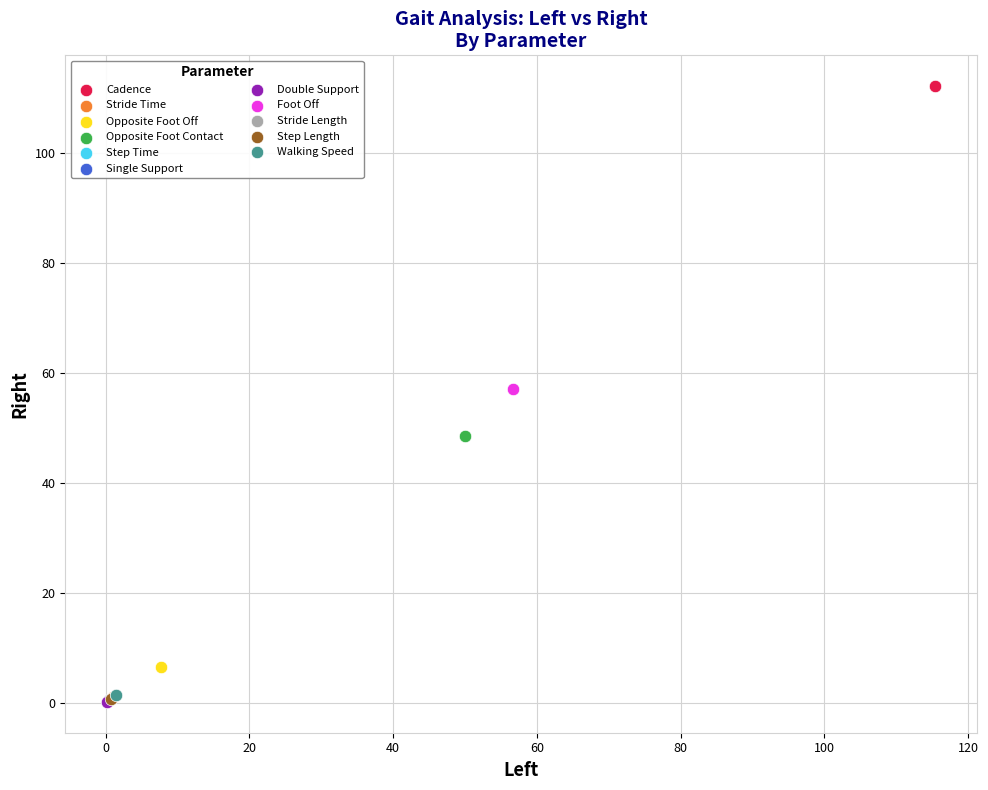

What are all the series names shown in the legend?

Cadence, Stride Time, Opposite Foot Off, Opposite Foot Contact, Step Time, Single Support, Double Support, Foot Off, Stride Length, Step Length, Walking Speed